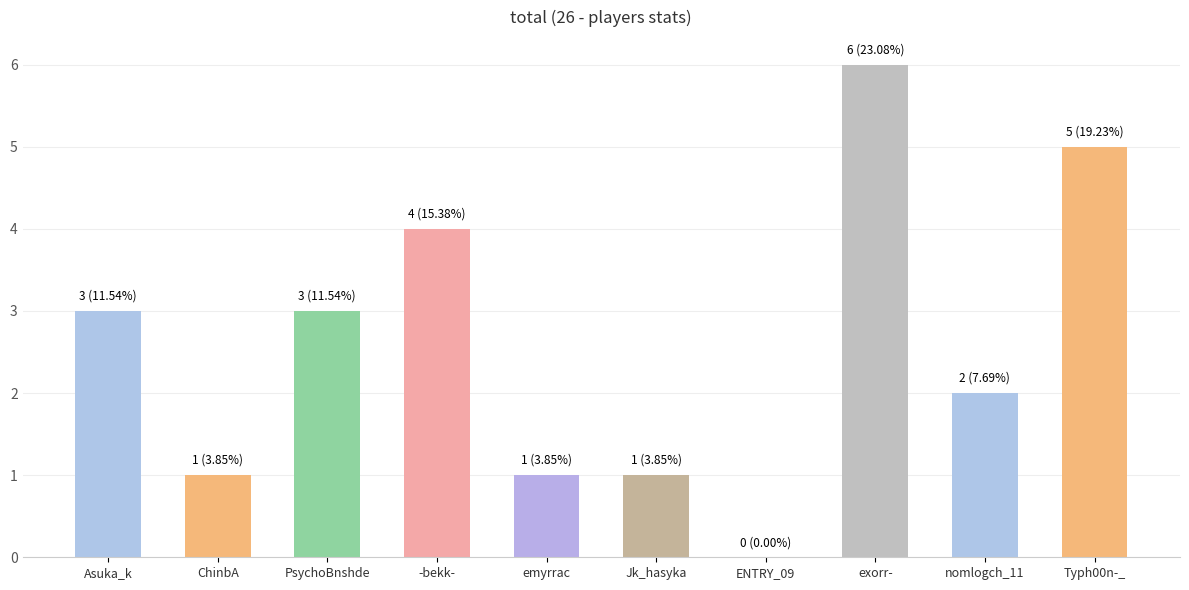

Reading left to right, transcribe all the data shown in this chart.

3	1	3	4	1	1	0	6	2	5